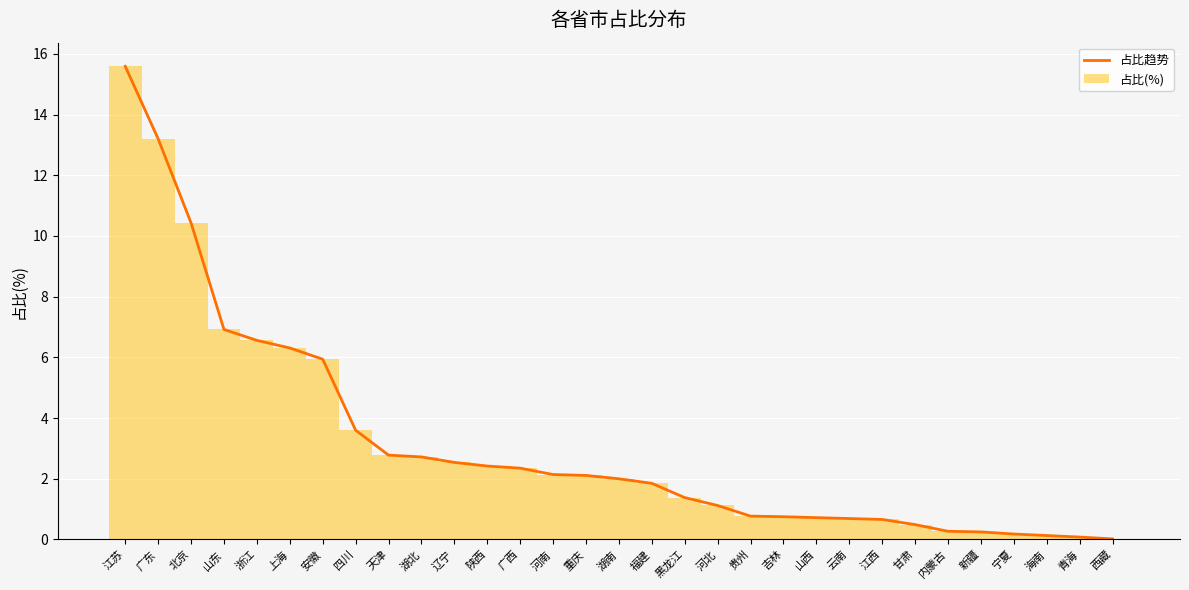

What is the maximum value for 占比趋势?

15.6